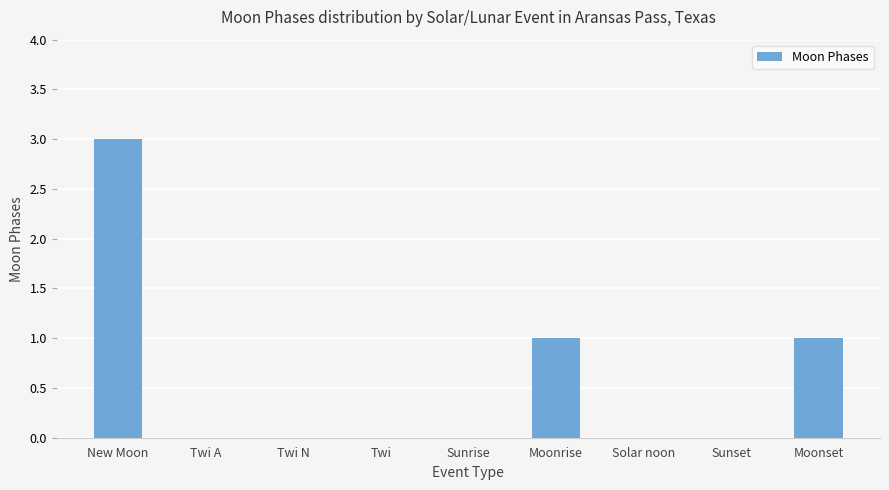

Read the value at Moonrise.

1